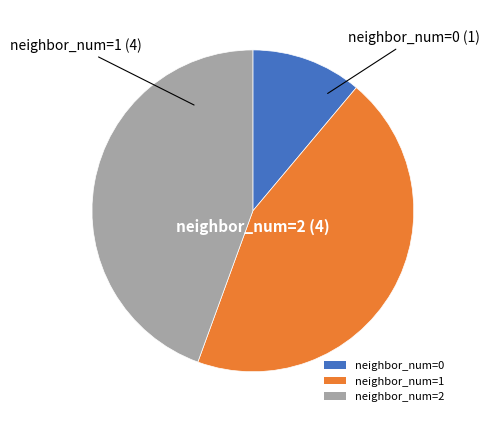

How many slices are in this pie chart?

3